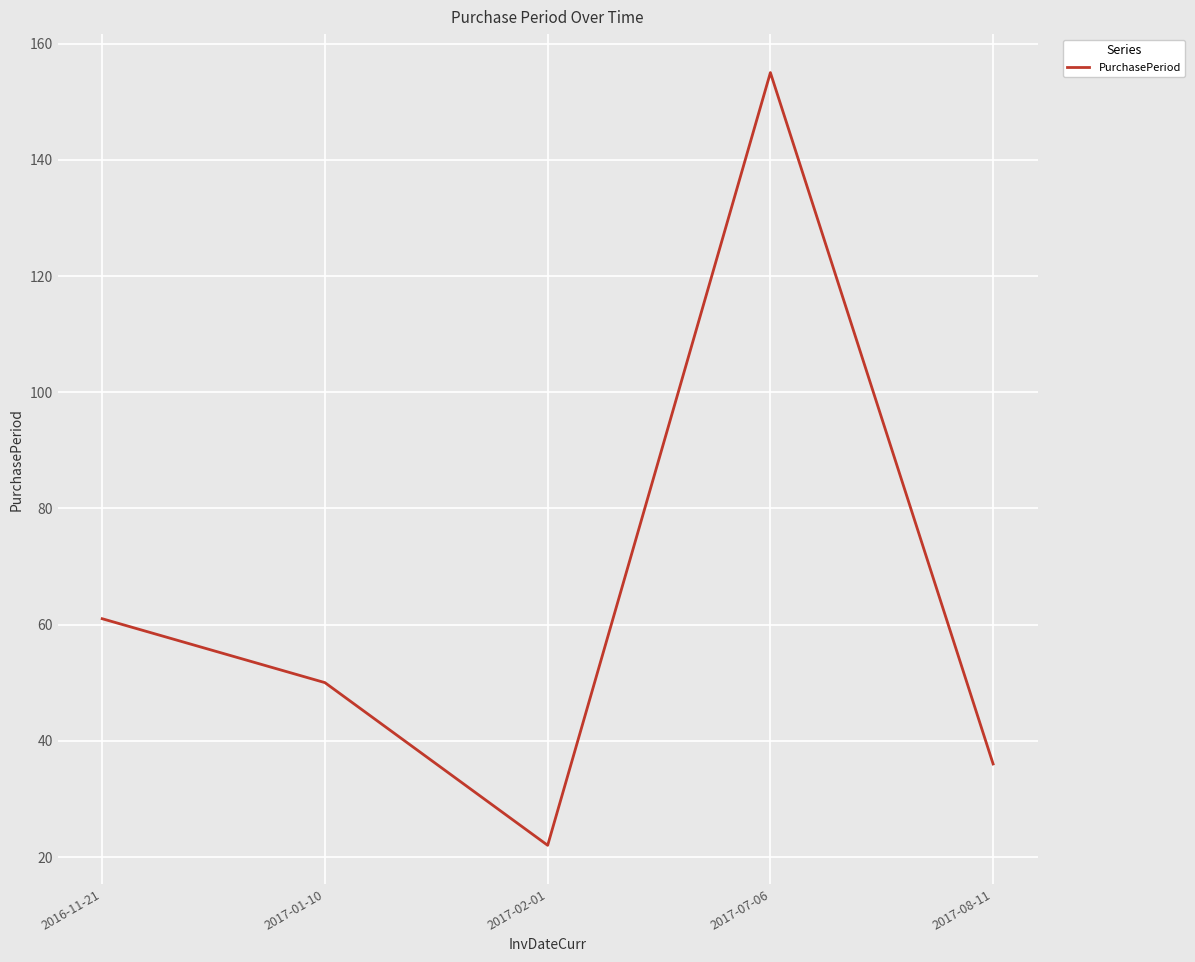

What is the difference between the values at 2017-08-11 and 2016-11-21?

25